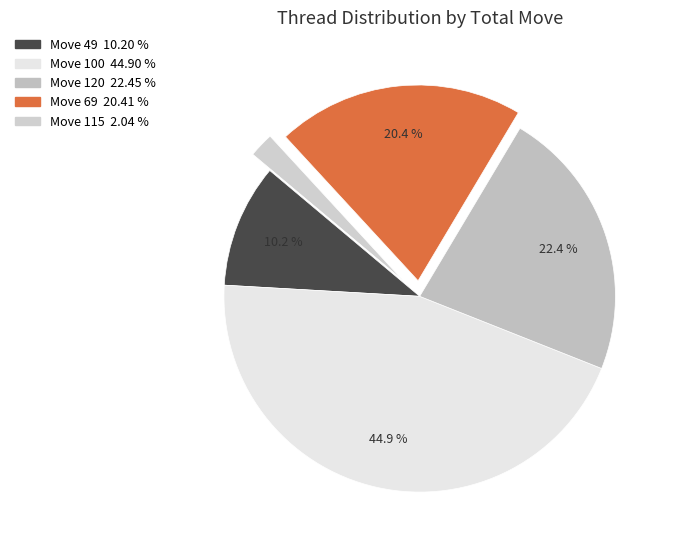

Does any single category account for the majority?

No